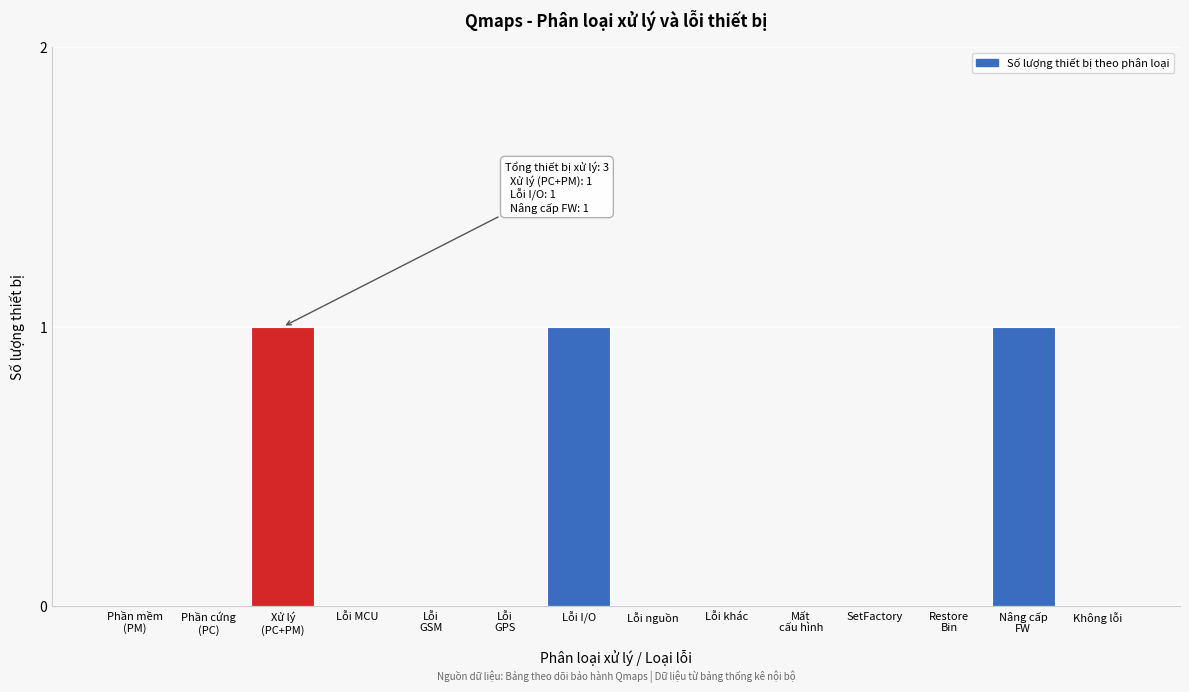

What is the sum of all values?

3